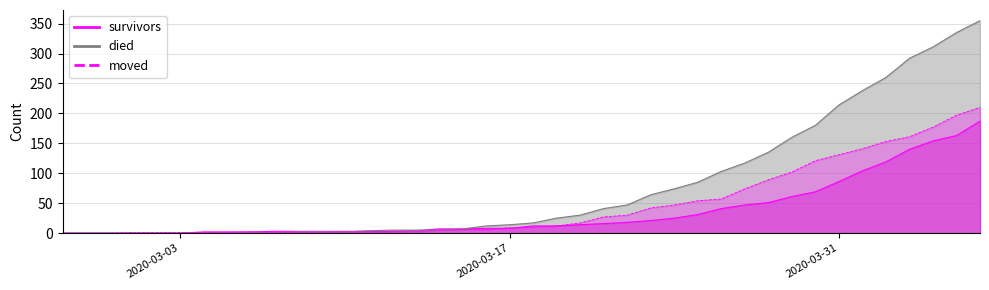

Count the number of categories in the chart.

40